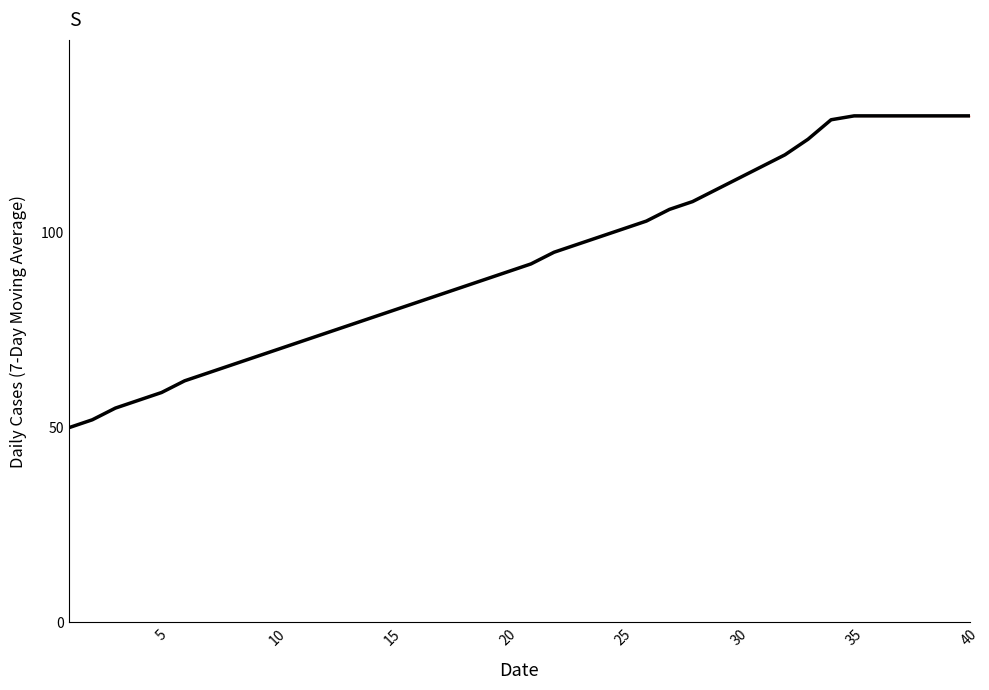

What is the difference between the maximum and minimum values?

80